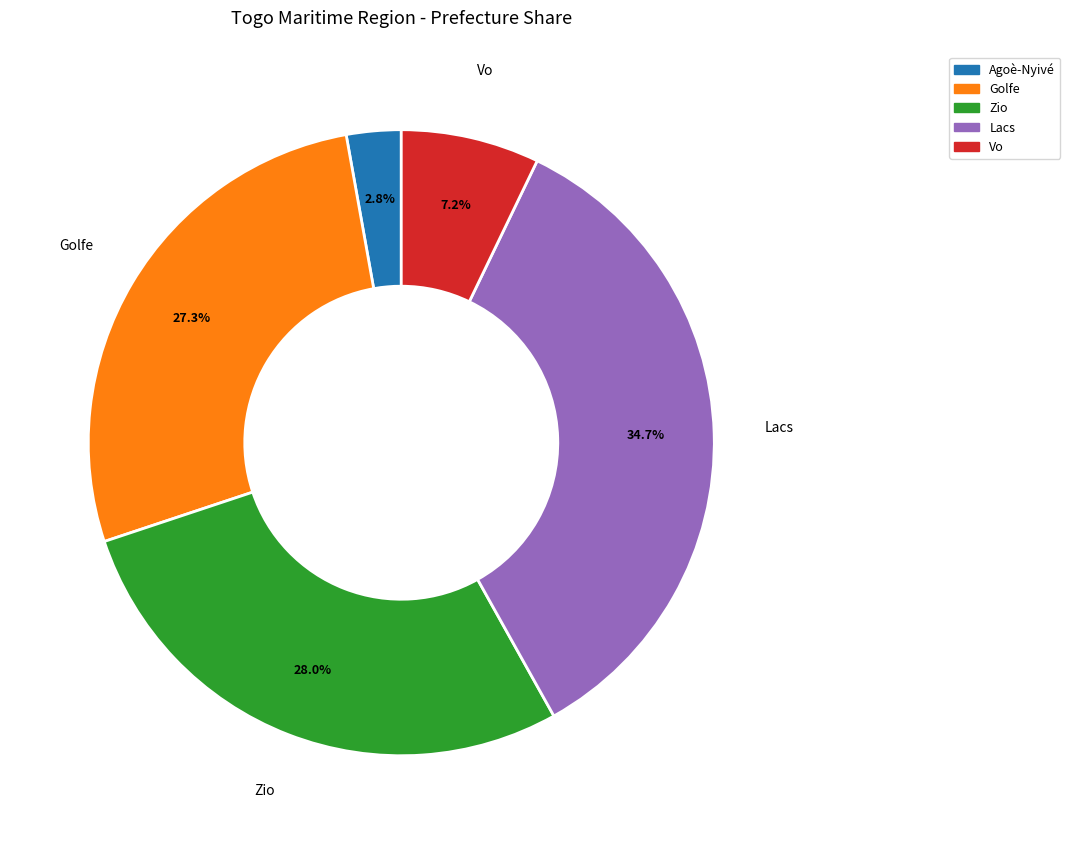

Is there a majority slice in this chart?

No